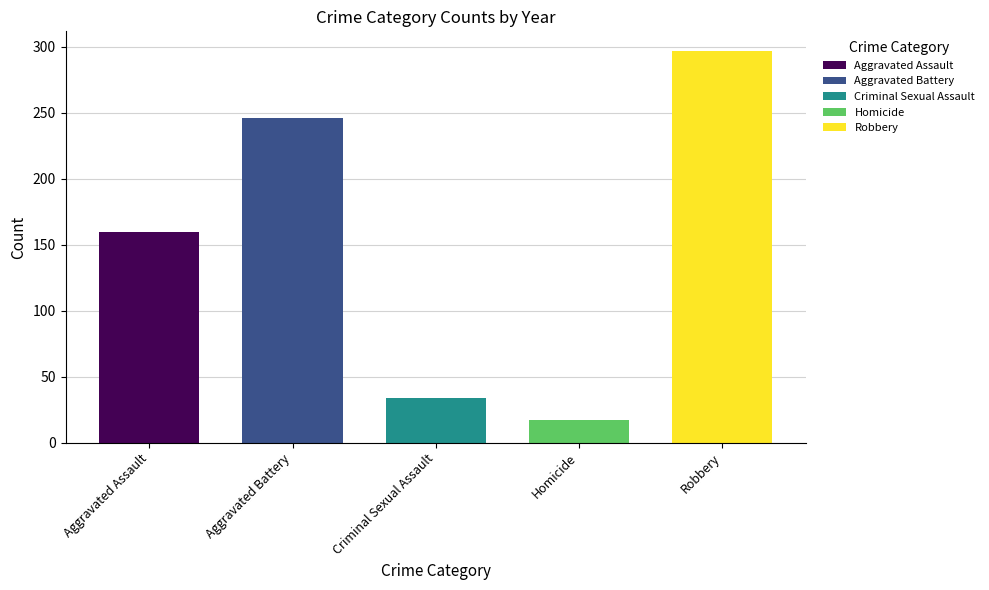

Are the bars horizontal?

No